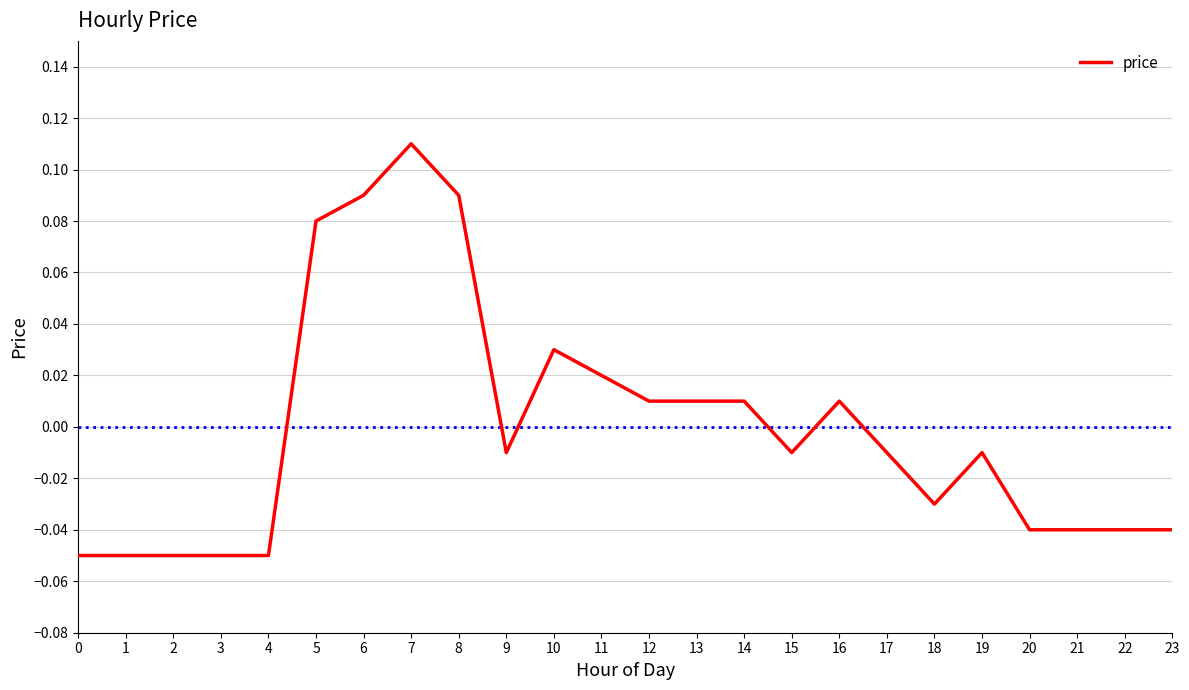

At which label does the data first exceed 0?

5